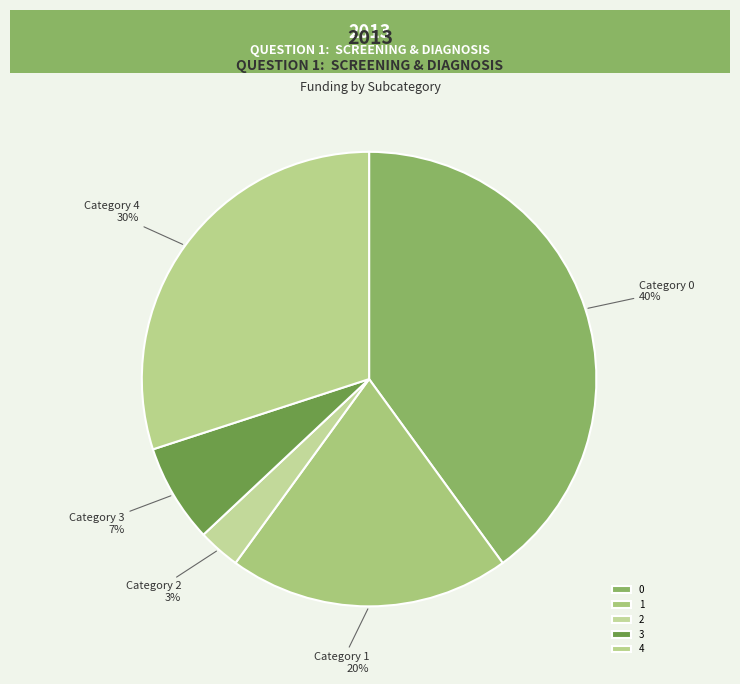

The 3 slice represents 1% of the pie. True or false?

False